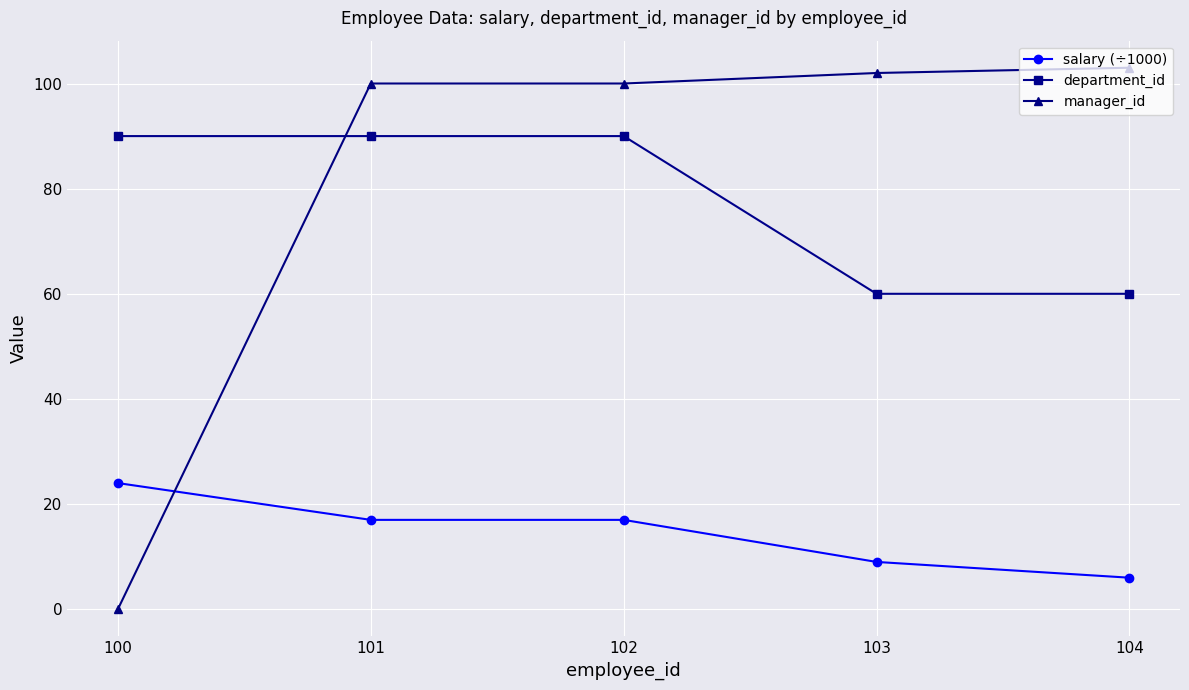

Is the value of department_id at 100 greater than the value of manager_id at 102?

No